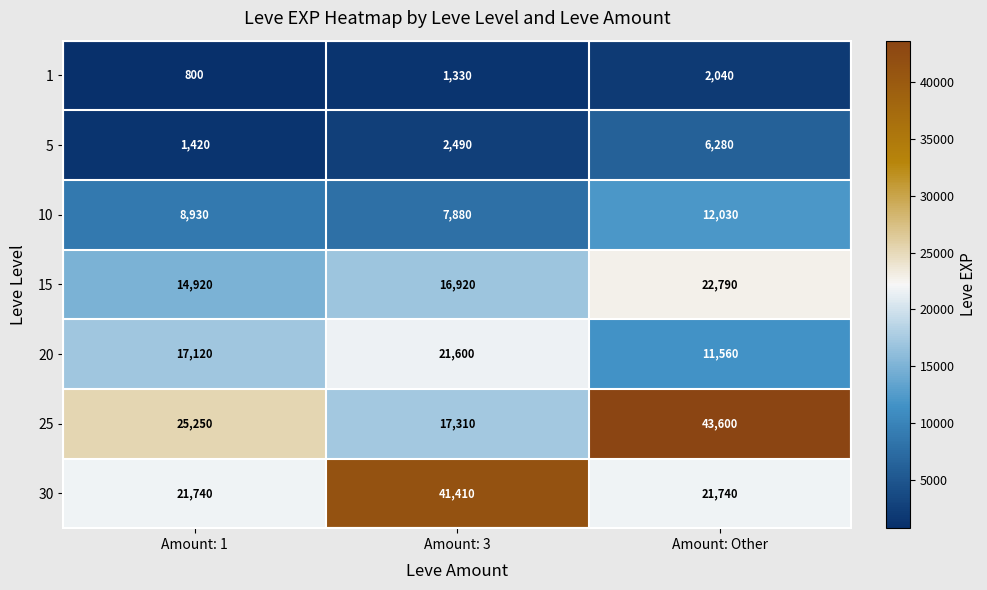

Reading left to right, extract all data points from this chart.

1: Amount: 1=800	Amount: 3=1330	Amount: Other=2040
5: Amount: 1=1420	Amount: 3=2490	Amount: Other=6280
10: Amount: 1=8930	Amount: 3=7880	Amount: Other=12030
15: Amount: 1=14920	Amount: 3=16920	Amount: Other=22790
20: Amount: 1=17120	Amount: 3=21600	Amount: Other=11560
25: Amount: 1=25250	Amount: 3=17310	Amount: Other=43600
30: Amount: 1=21740	Amount: 3=41410	Amount: Other=21740